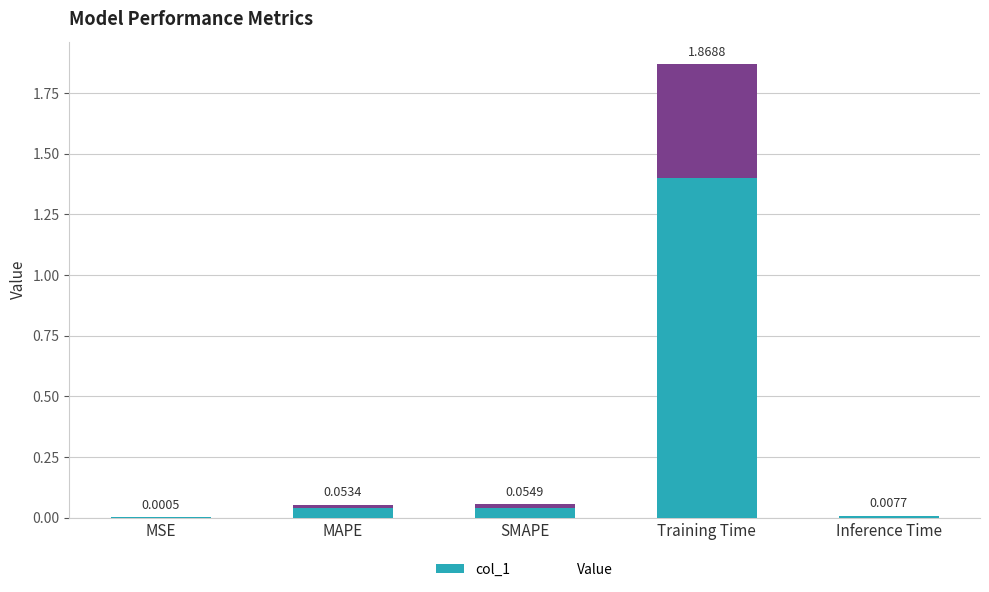

Is it true that col_1 equals 0.1 at MAPE?

True